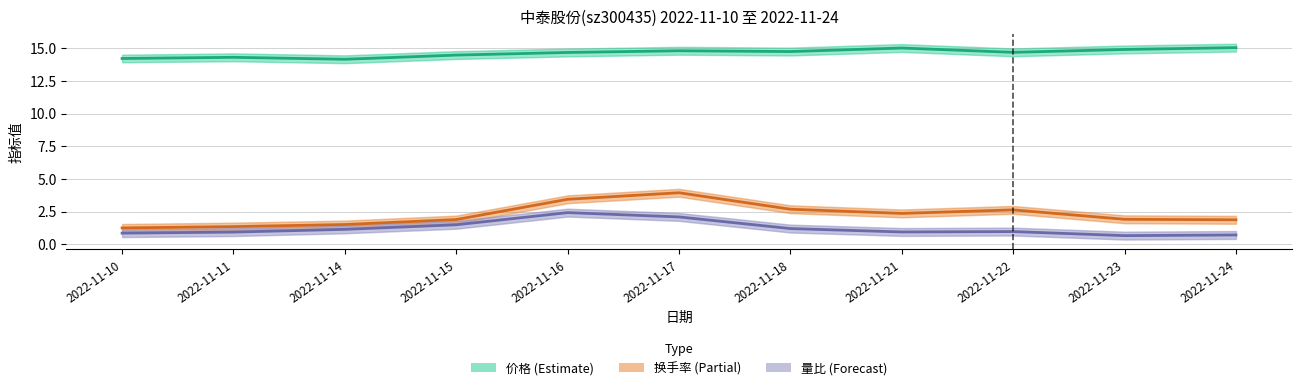

Which series changed the most between 2022-11-14 and 2022-11-24?

价格 (Estimate)